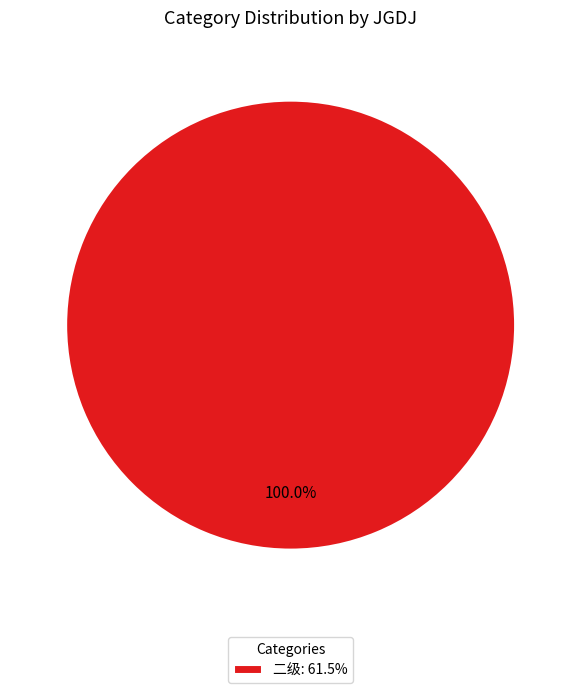

Rank the categories by value from highest to lowest.

二级: 61.5%